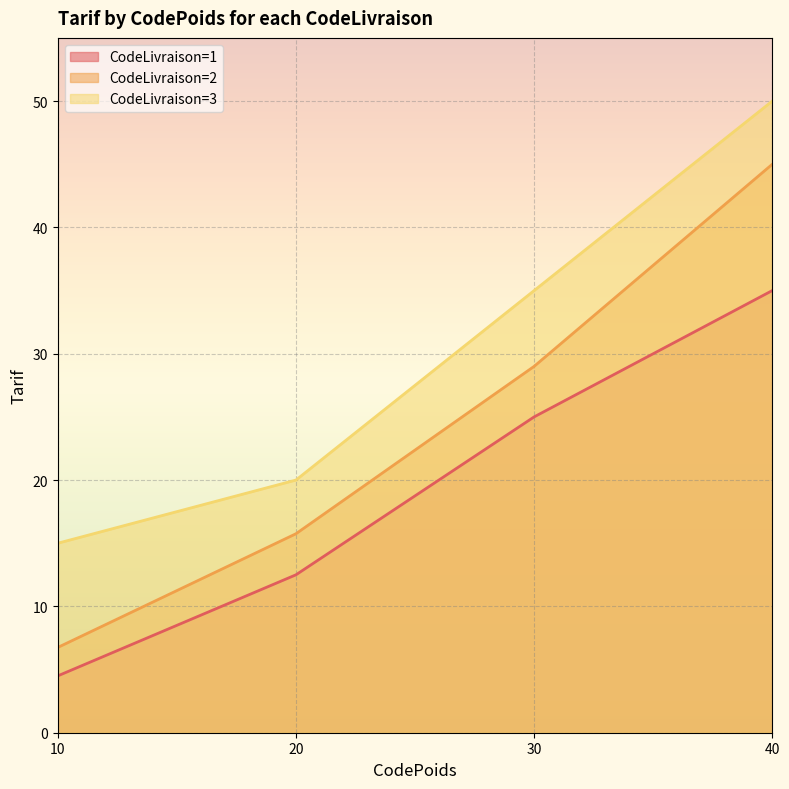

What is the difference between the CodeLivraison=3 values at 20 and 40?

30.0